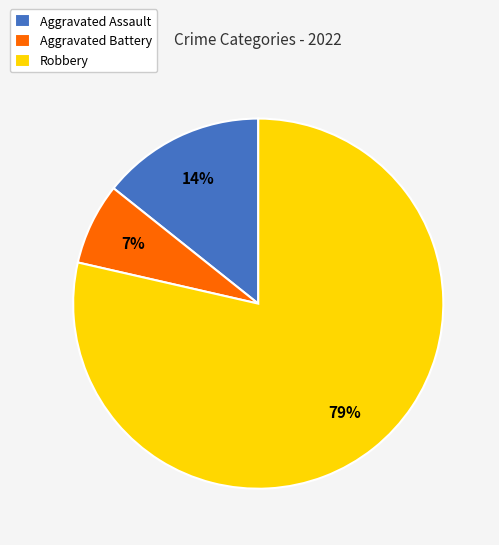

To the nearest percent, what is the average slice percentage?

33%